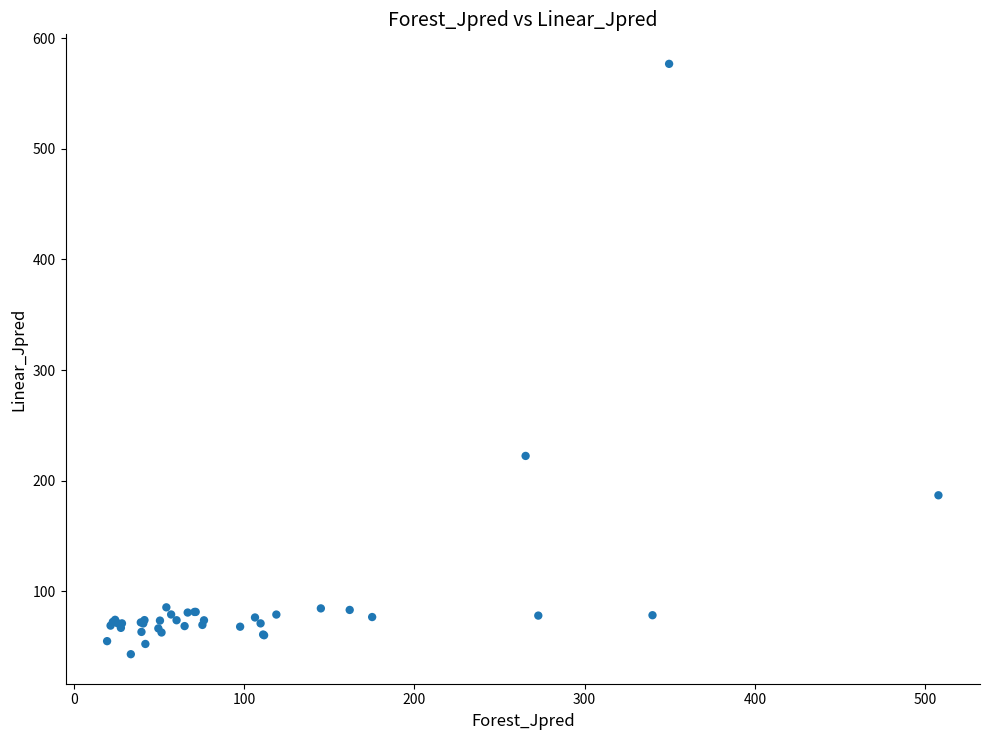

What Y value in the scatter plot is closest to 309?

222.4